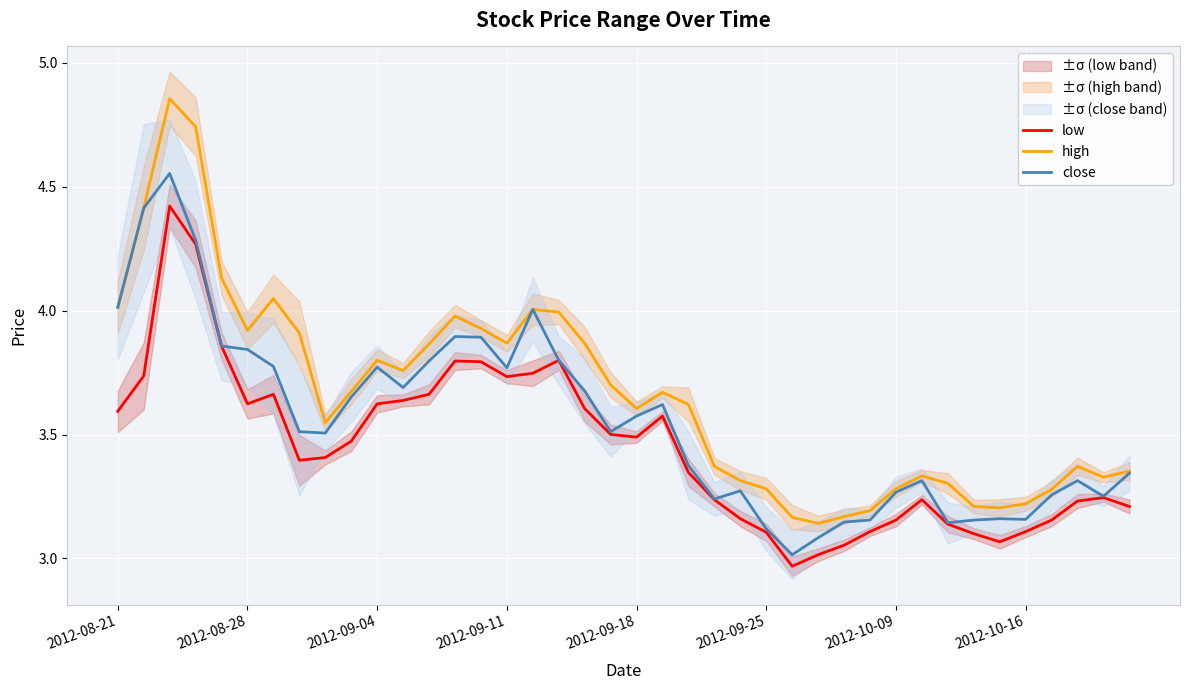

Reading left to right, extract all data points from this chart.

low: 3.6	3.7	4.4	4.3	3.9	3.6	3.7	3.4	3.4	3.5	3.6	3.6	3.7	3.8	3.8	3.7	3.7	3.8	3.6	3.5	3.5	3.6	3.3	3.2	3.2	3.1	3.0	3.0	3.1	3.1	3.2	3.2	3.1	3.1	3.1	3.1	3.2	3.2	3.2	3.2
high: 4.0	4.4	4.9	4.7	4.1	3.9	4.0	3.9	3.5	3.7	3.8	3.8	3.9	4.0	3.9	3.9	4.0	4.0	3.9	3.7	3.6	3.7	3.6	3.4	3.3	3.3	3.2	3.1	3.2	3.2	3.3	3.3	3.3	3.2	3.2	3.2	3.3	3.4	3.3	3.4
close: 4.0	4.4	4.6	4.3	3.9	3.8	3.8	3.5	3.5	3.7	3.8	3.7	3.8	3.9	3.9	3.8	4.0	3.8	3.7	3.5	3.6	3.6	3.4	3.2	3.3	3.1	3.0	3.1	3.1	3.2	3.3	3.3	3.1	3.2	3.2	3.2	3.3	3.3	3.3	3.3